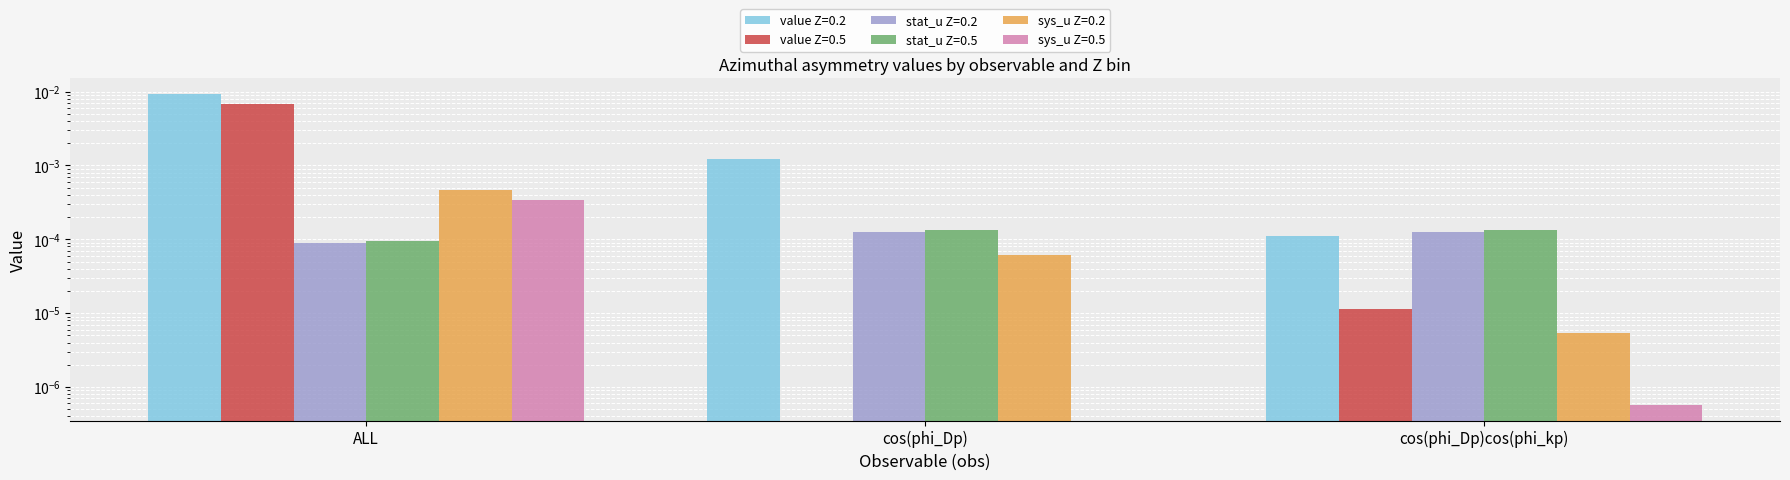

Is the value of stat_u Z=0.5 at ALL greater than the value of value Z=0.2 at cos(phi_Dp)?

No